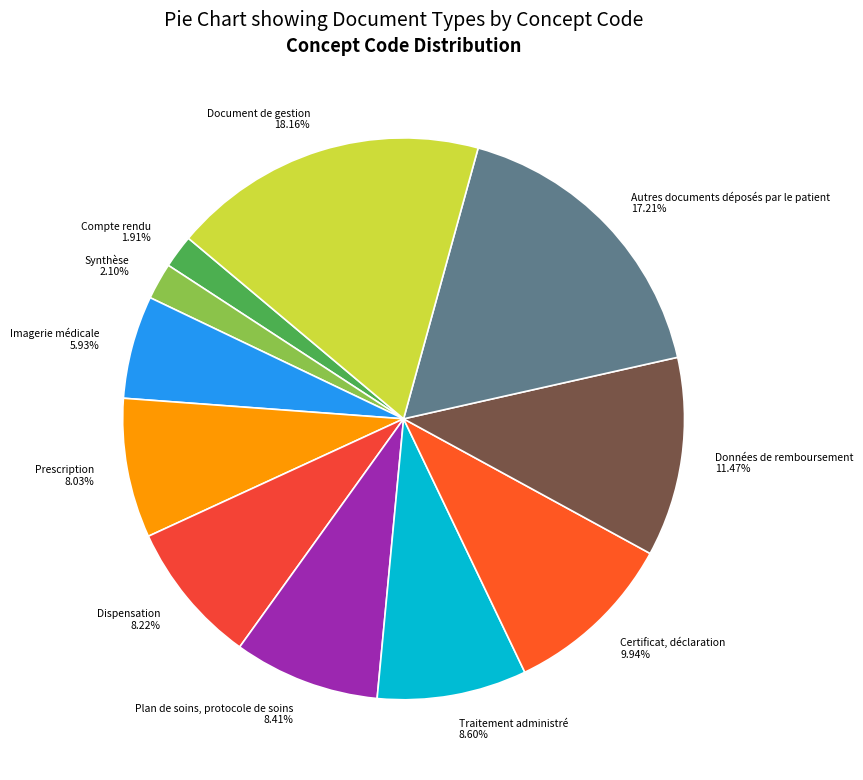

True or false: Certificat, déclaration accounts for 10% of the total.

True